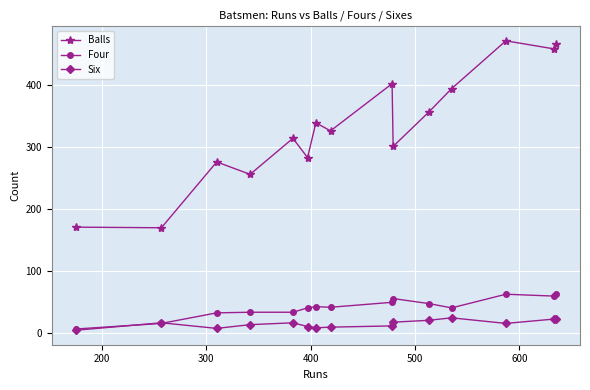

Which series has the largest range (max minus min)?

Balls